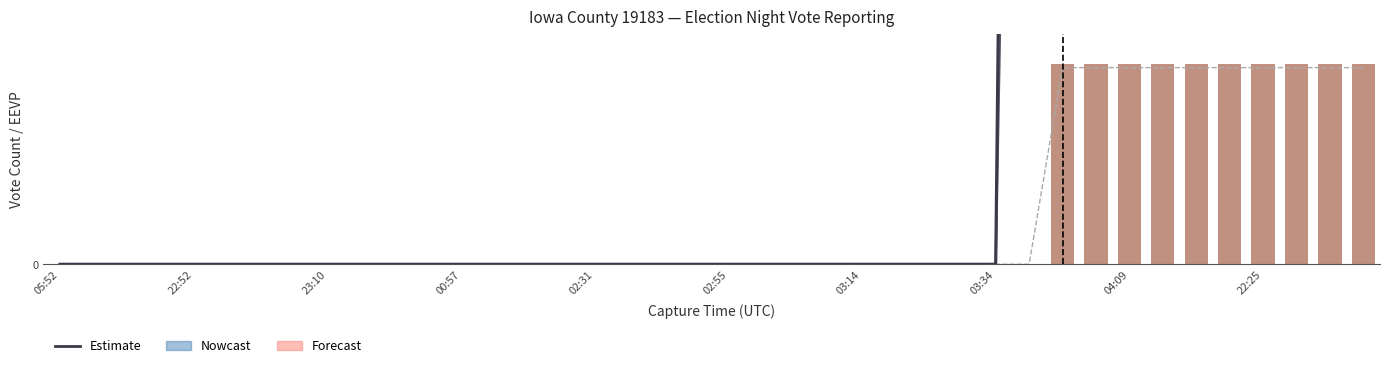

Reading right to left, list all the values displayed in this chart.

candidates.0.voteCount: 85.3	85.3	85.3	85.3	85.3	85.3	85.3	85.3	85.3	85.3	0.0	0.0	0.0	0.0	0.0	0.0	0.0	0.0	0.0	0.0	0.0	0.0	0.0	0.0	0.0	0.0	0.0	0.0	0.0	0.0	0.0	0.0	0.0	0.0	0.0	0.0	0.0	0.0	0.0	0.0
candidates.1.voteCount: 86.8	86.8	86.8	86.8	86.8	86.8	86.8	86.8	86.8	86.8	0.0	0.0	0.0	0.0	0.0	0.0	0.0	0.0	0.0	0.0	0.0	0.0	0.0	0.0	0.0	0.0	0.0	0.0	0.0	0.0	0.0	0.0	0.0	0.0	0.0	0.0	0.0	0.0	0.0	0.0